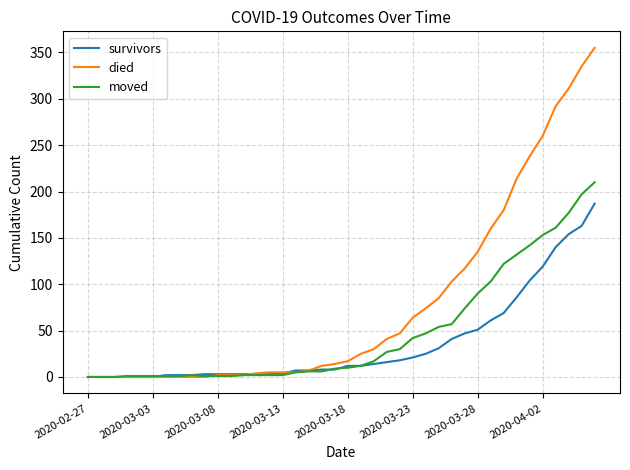

Rank the series by their maximum value, from highest to lowest.

died, moved, survivors